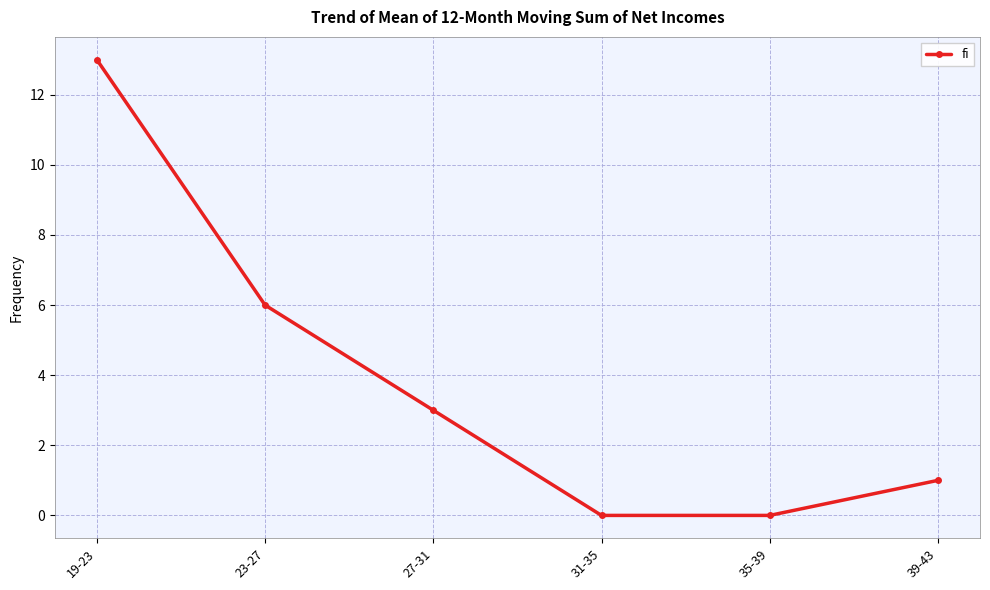

Which has a higher value, 39-43 or 35-39?

39-43